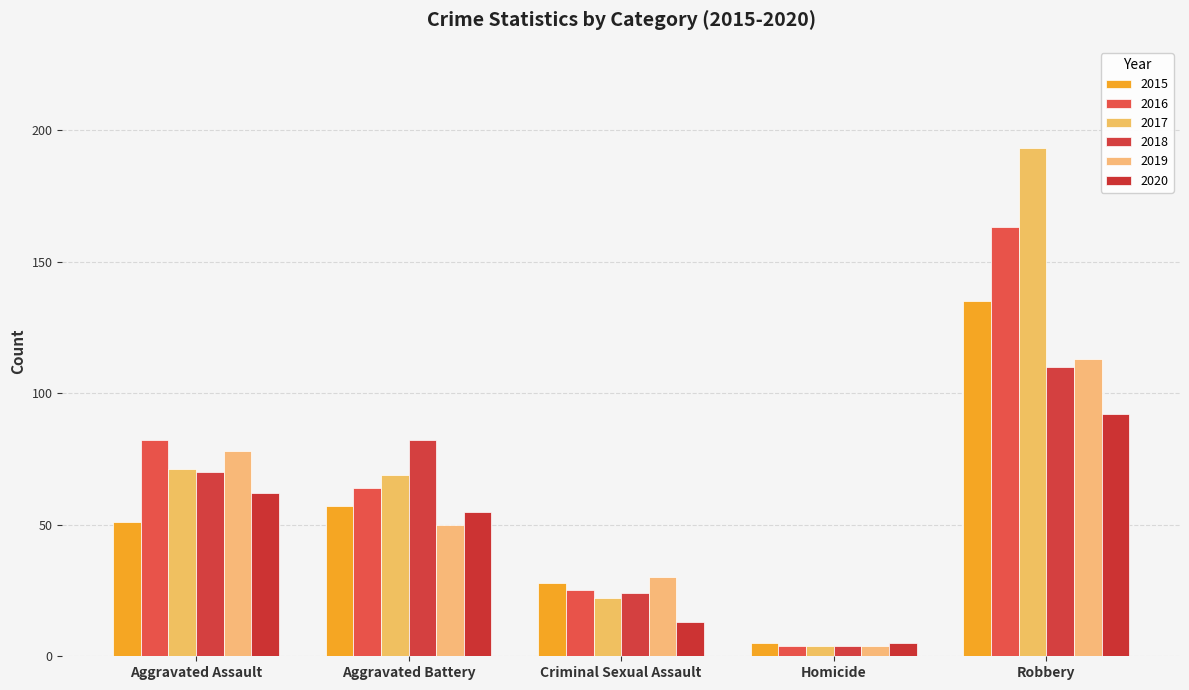

Which series has the largest range (max minus min)?

2017